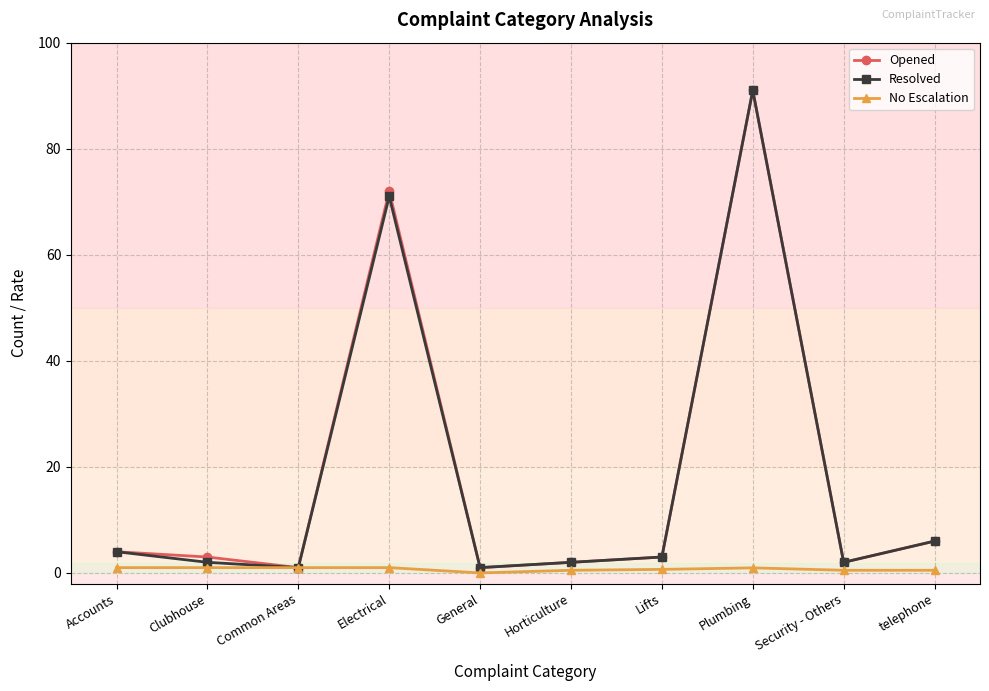

Which category has the highest value in the Opened series?

Plumbing